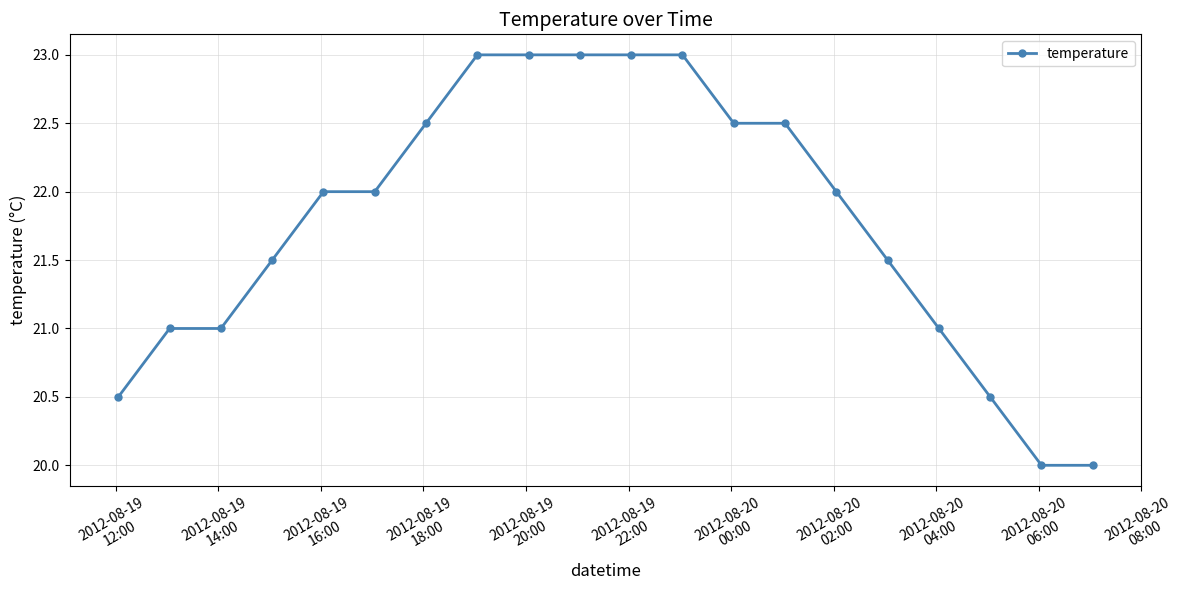

What is the maximum value shown in the chart?

23.0